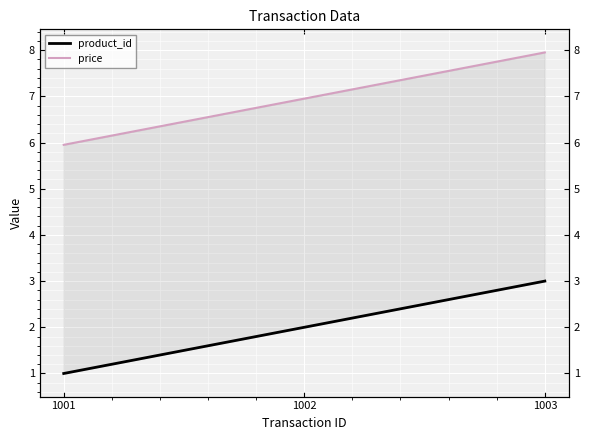

Which has a higher value, 1001 or 1003?

1003